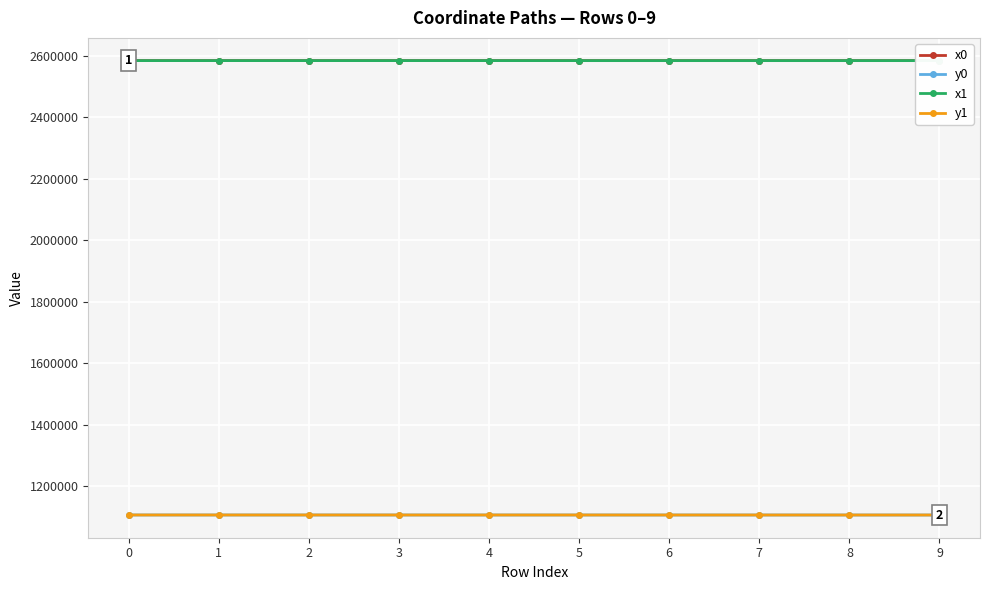

How many lines are shown in the chart?

4